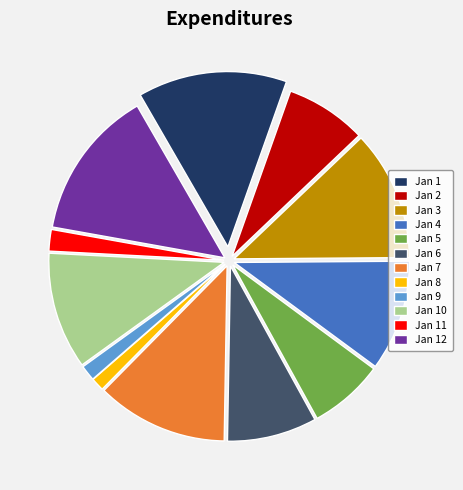

Does Jan 2 represent more than half of the total?

No